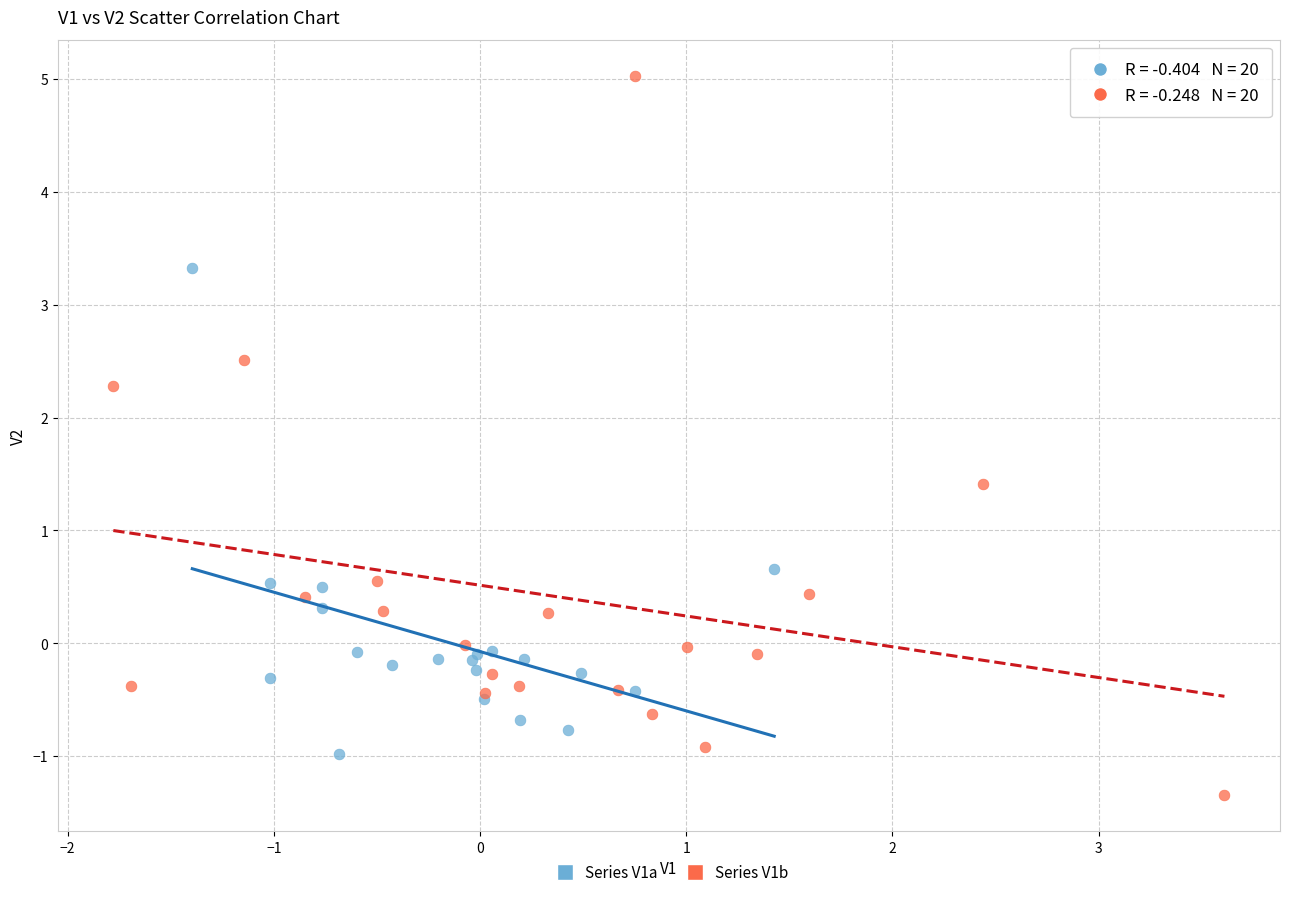

What are all the series names shown in the legend?

Series V1a, Series V1b